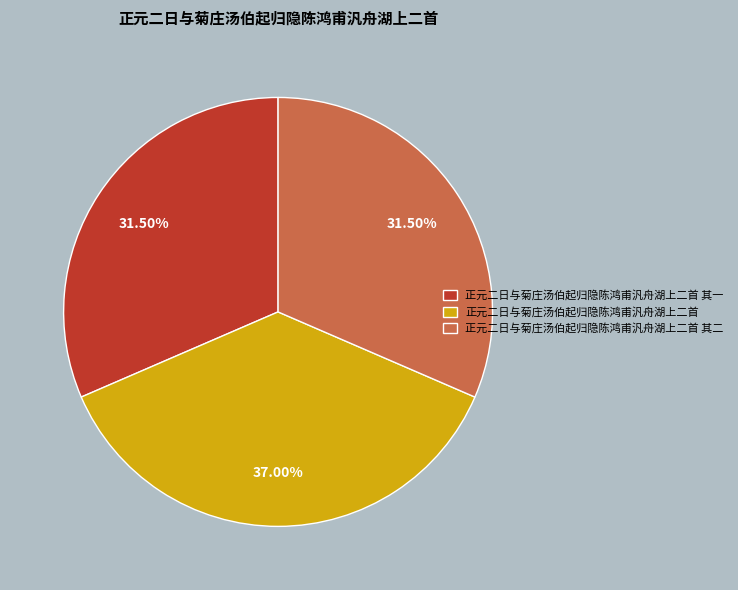

What is the largest slice in the pie chart?

正元二日与菊庄汤伯起归隐陈鸿甫汎舟湖上二首